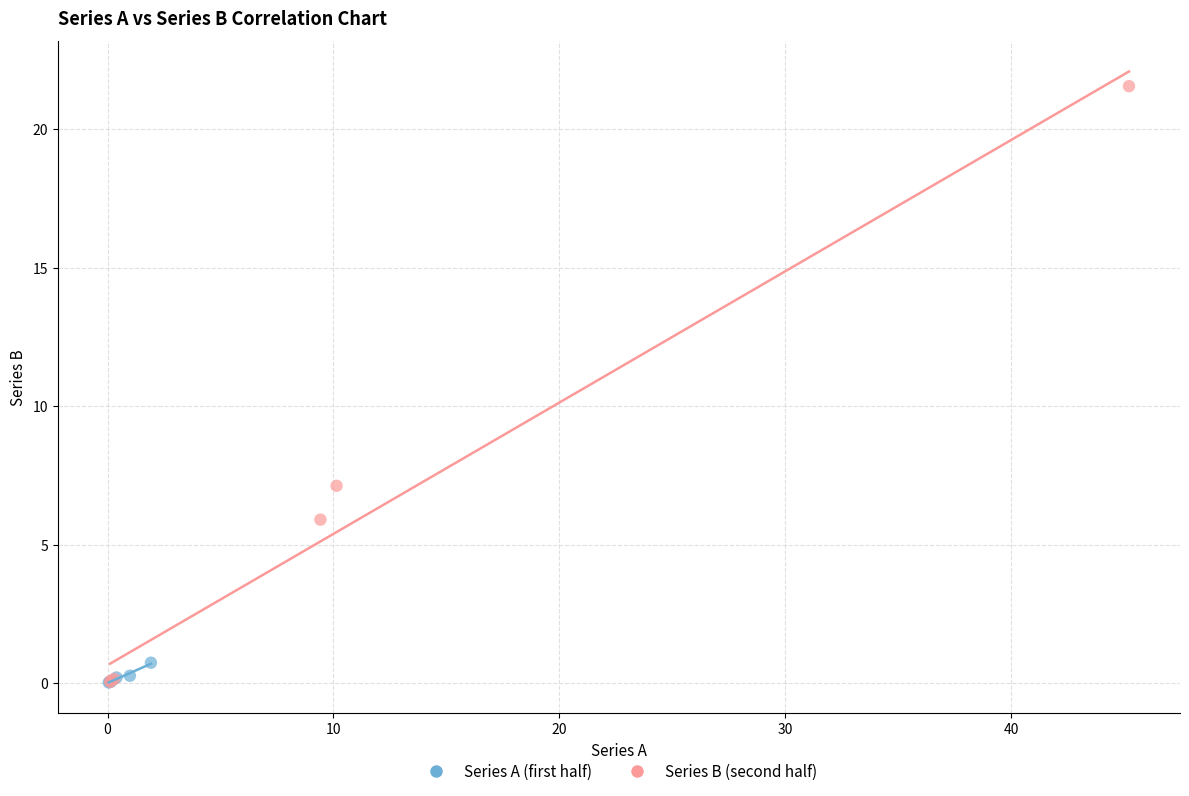

What are all the series names shown in the legend?

Series A (first half), Series B (second half)